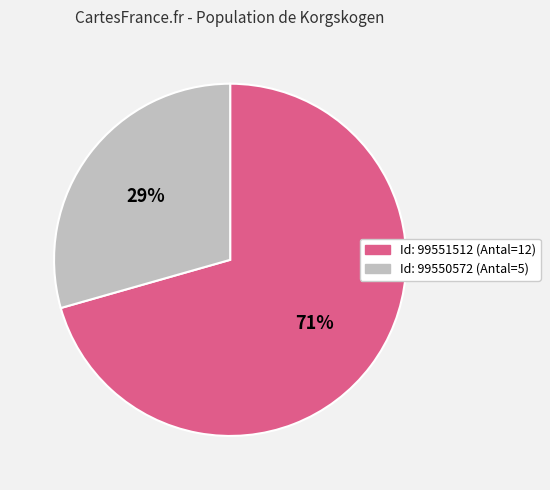

Does any single category account for the majority?

Yes